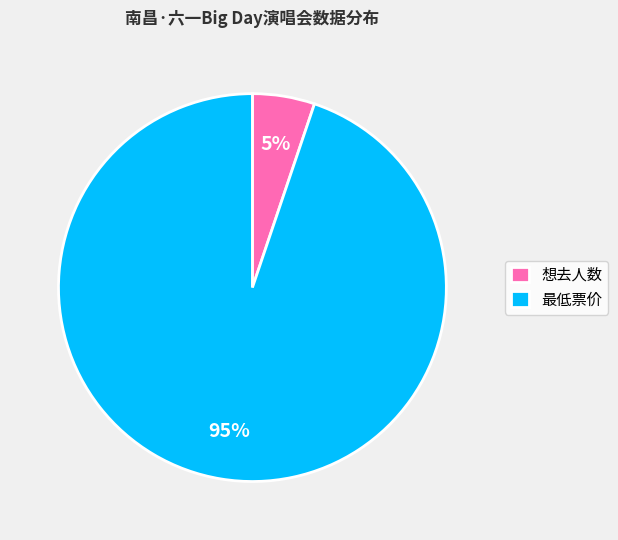

Is it true that 最低票价 is 95% of the pie?

True